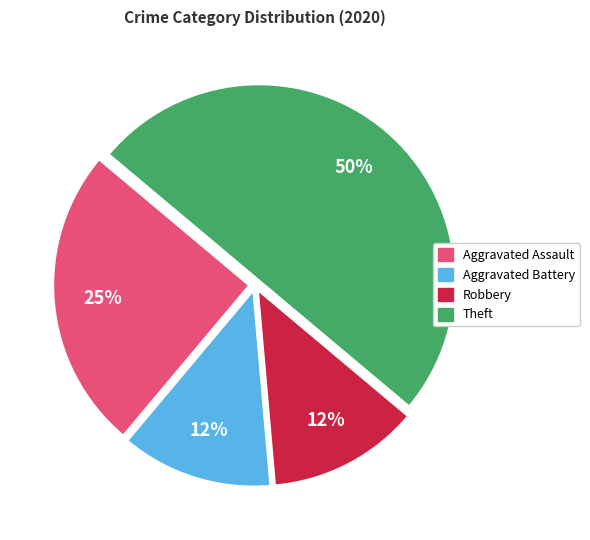

The Aggravated Assault slice represents 18% of the pie. True or false?

False